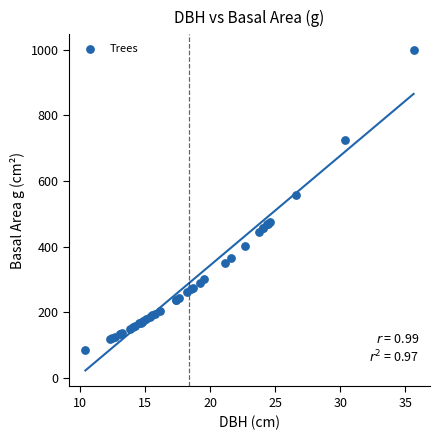

What Y value in the scatter plot is closest to 541?

555.7